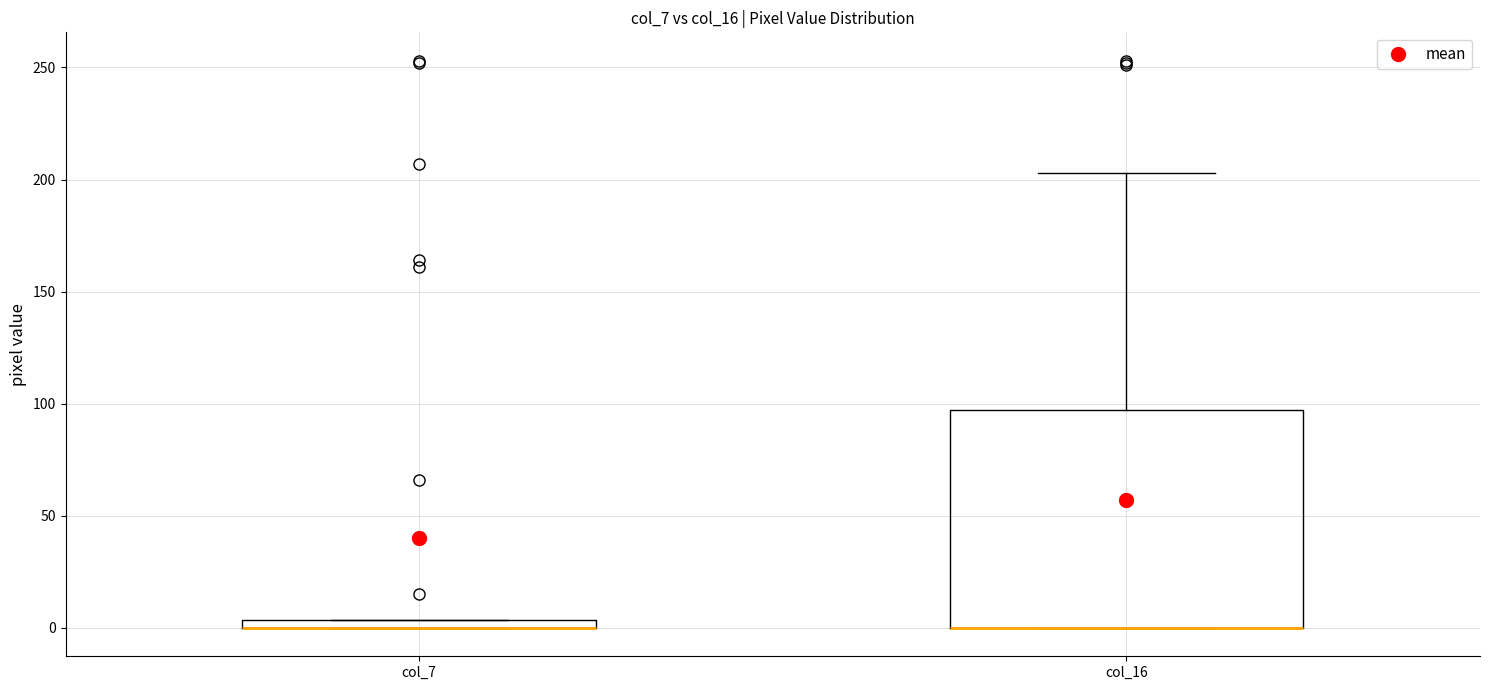

Which box is the tallest, from its lower edge to its upper edge?

col_16